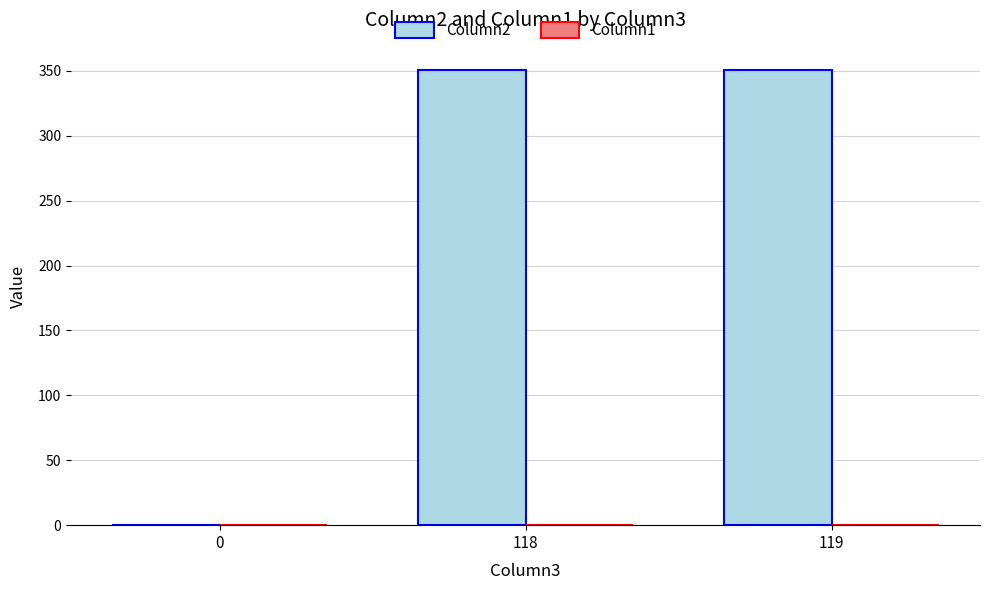

What is the maximum value shown in the chart?

351